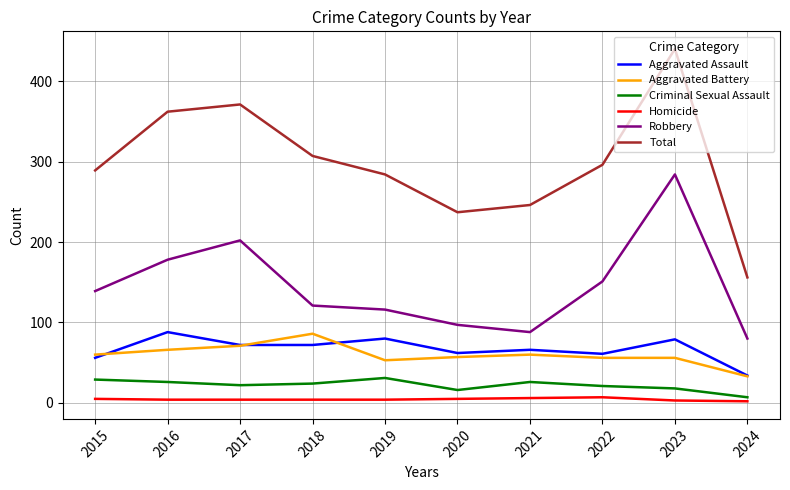

Count the number of data series in this chart.

6